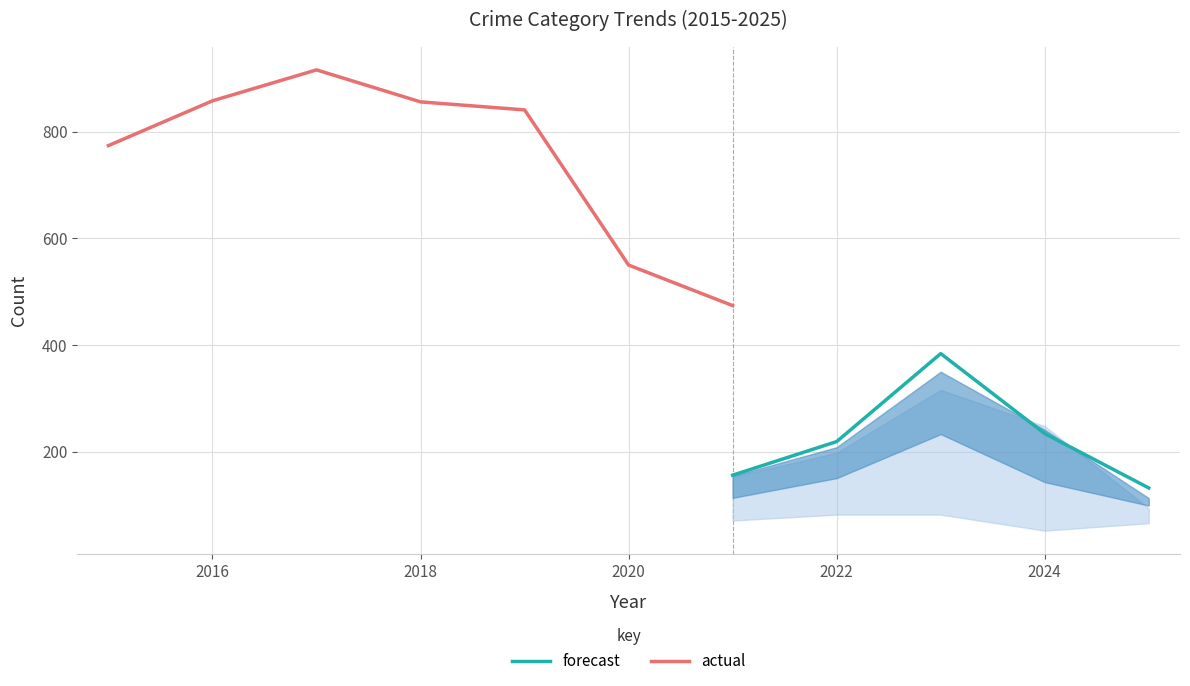

Is it true that forecast equals 219 at 2022?

True